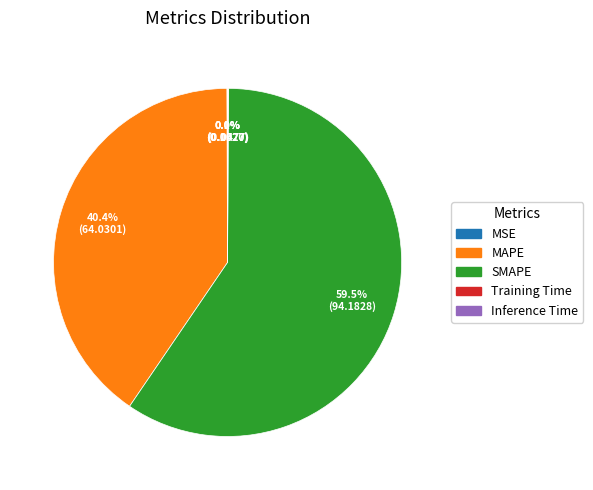

How much of the chart is everything except SMAPE?

40.5%